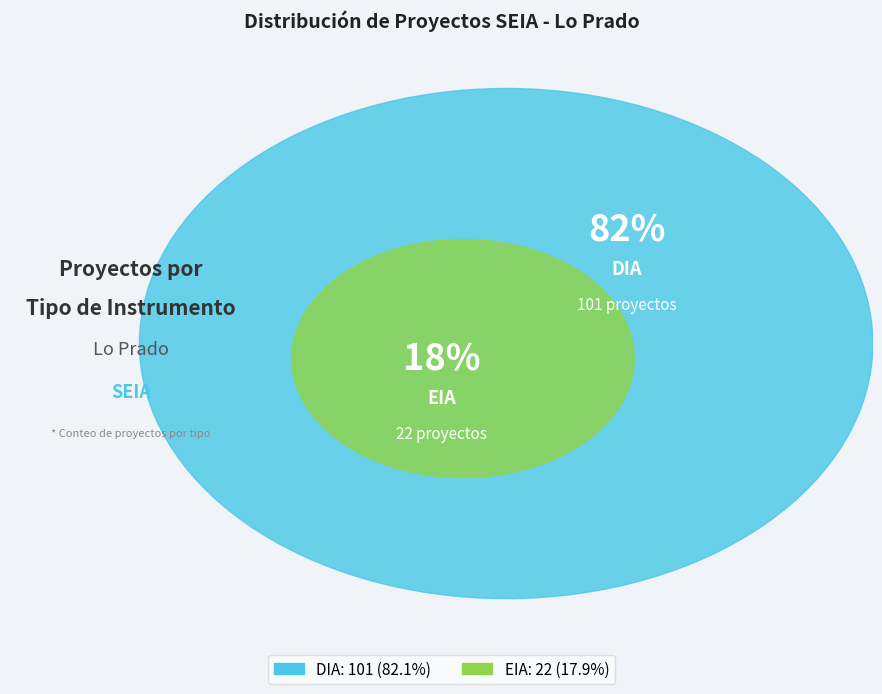

The EIA slice represents 18% of the pie. True or false?

True